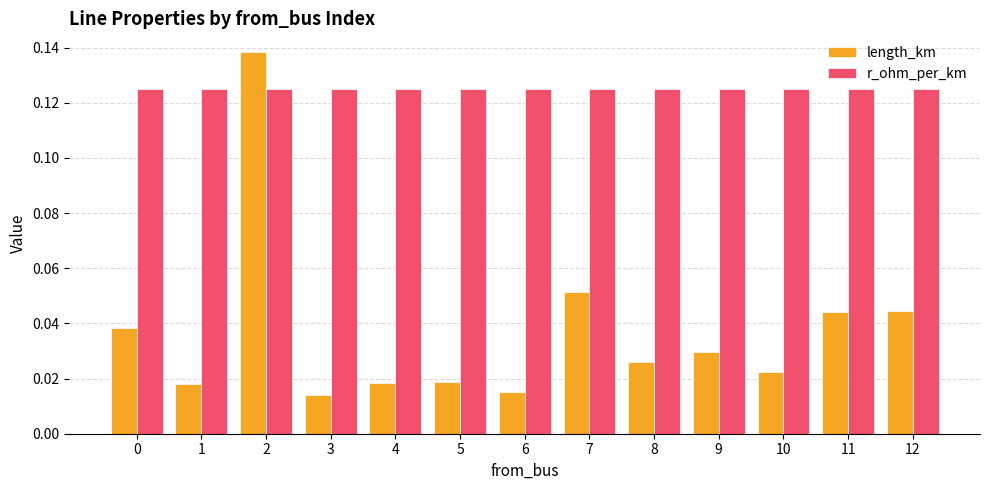

What are all the series names shown in the legend?

length_km, r_ohm_per_km